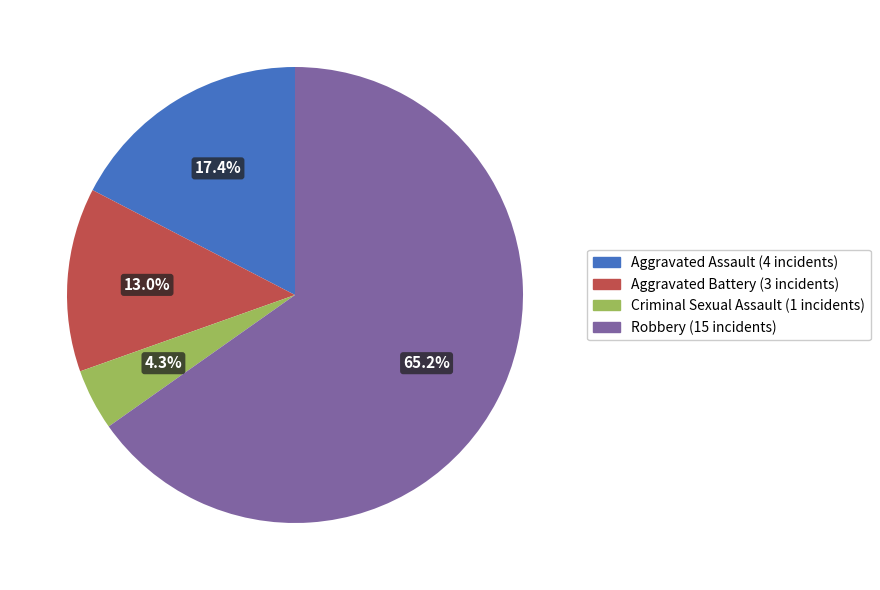

Is there a majority slice in this chart?

Yes